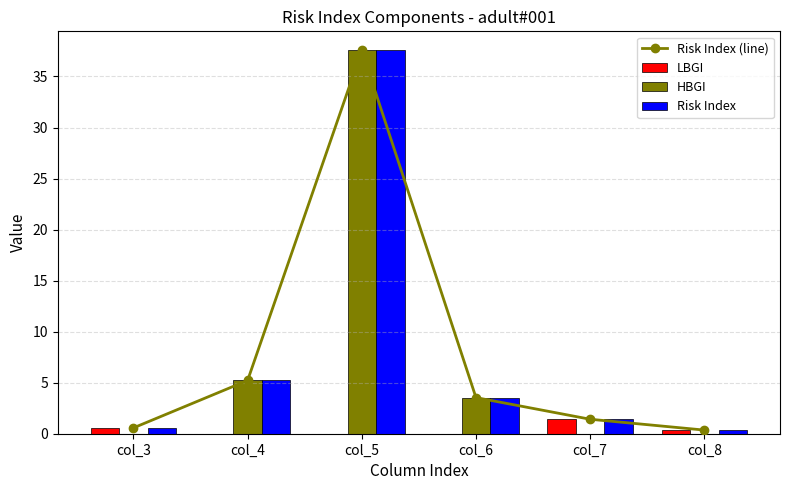

What is the maximum value for LBGI?

1.4